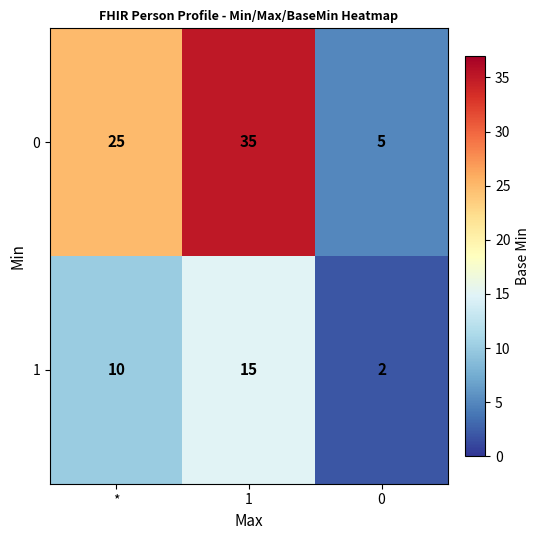

Rank the series by their maximum value, from lowest to highest.

1, 0